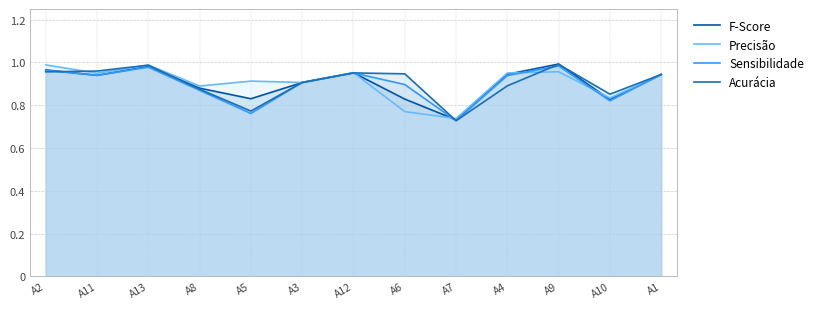

What is the label of the 1st point from the left?

A2